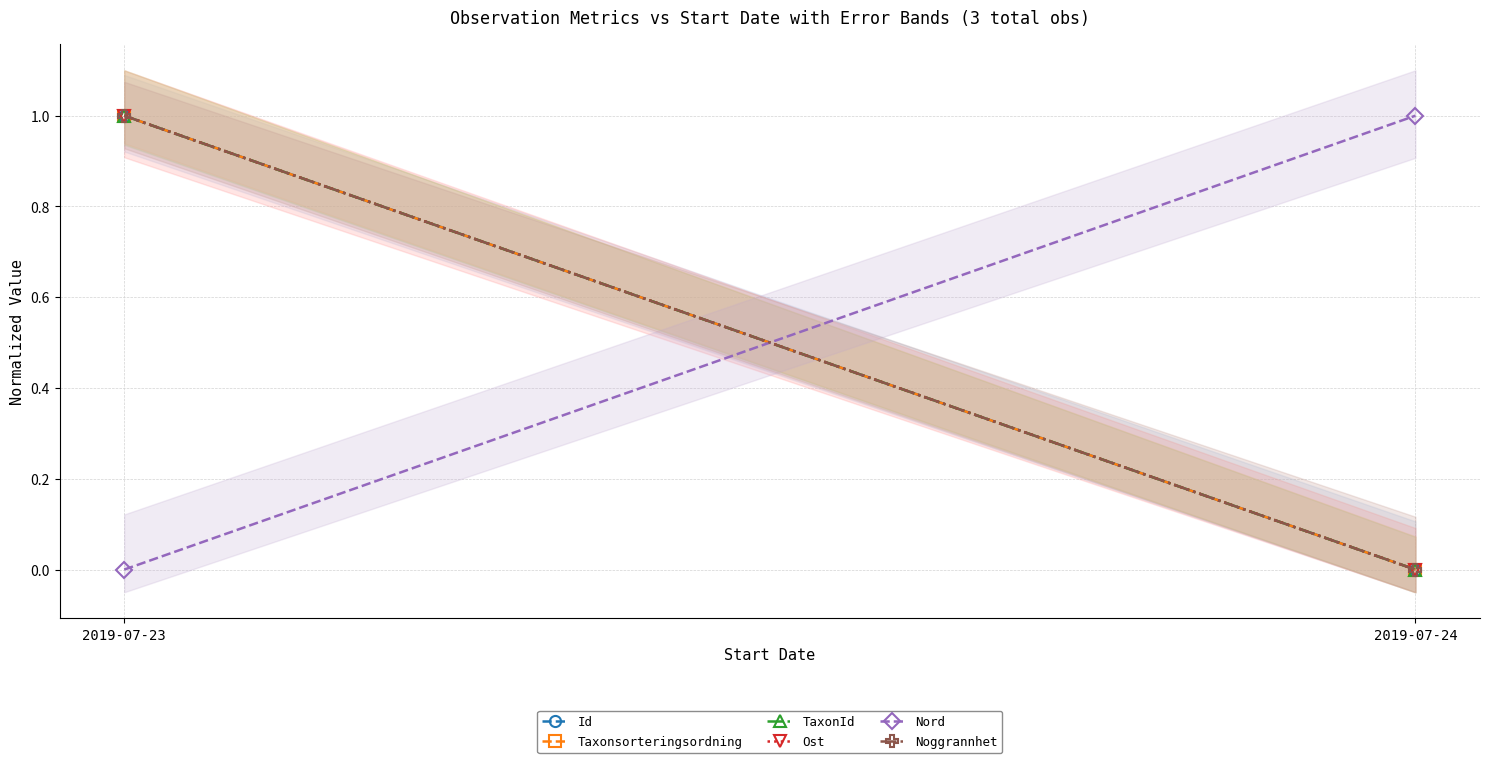

Which category has the lowest value in the Ost series?

2019-07-24